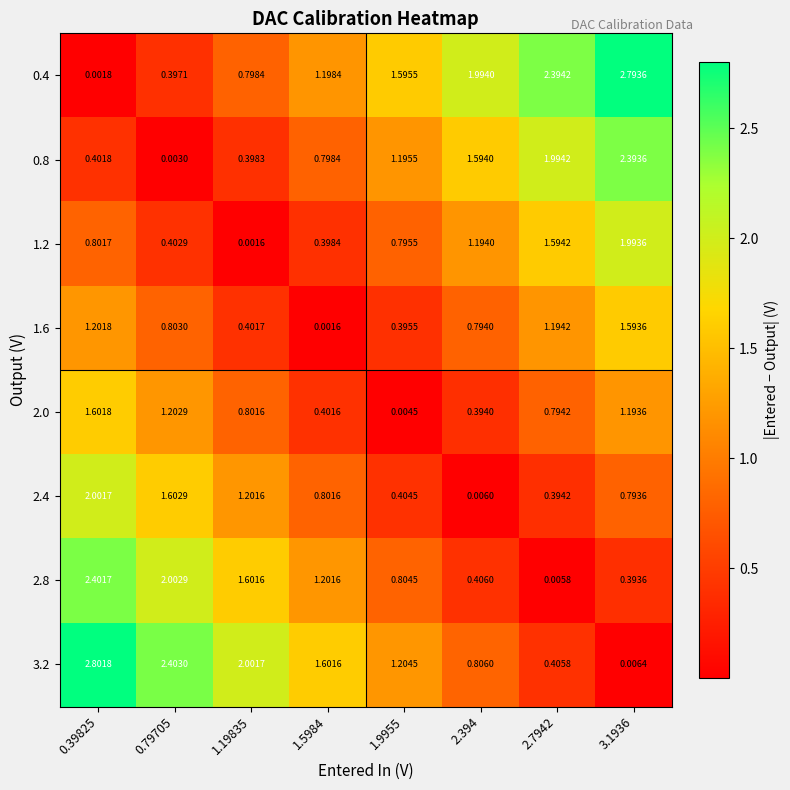

Is the value of 2.4 at 0.79705 greater than the value of 1.6 at 2.7942?

Yes